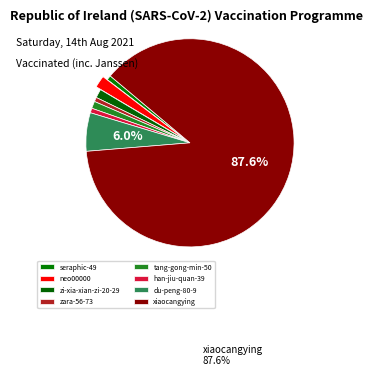

Is there a majority slice in this chart?

Yes